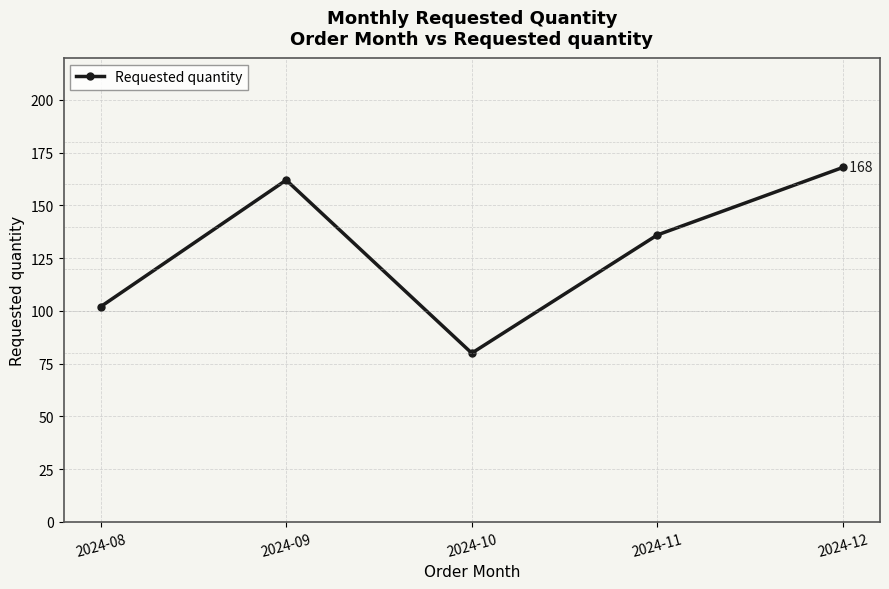

What is the average value?

130